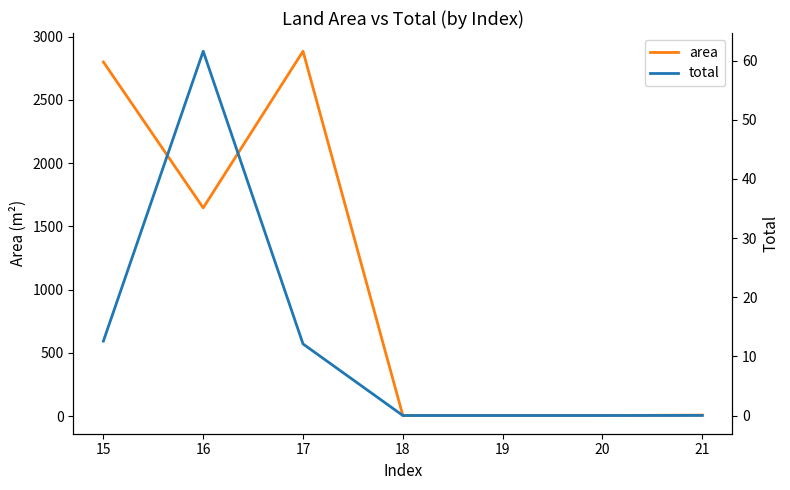

At how many categories does at least one series exceed 2235?

2